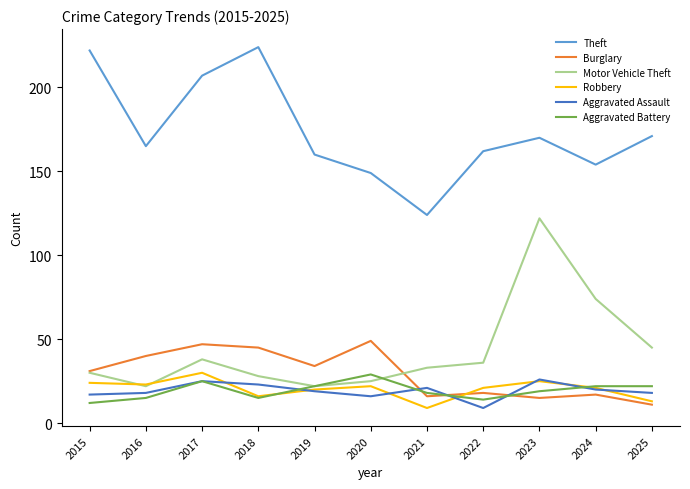

What is the sum of all Aggravated Assault values?

212